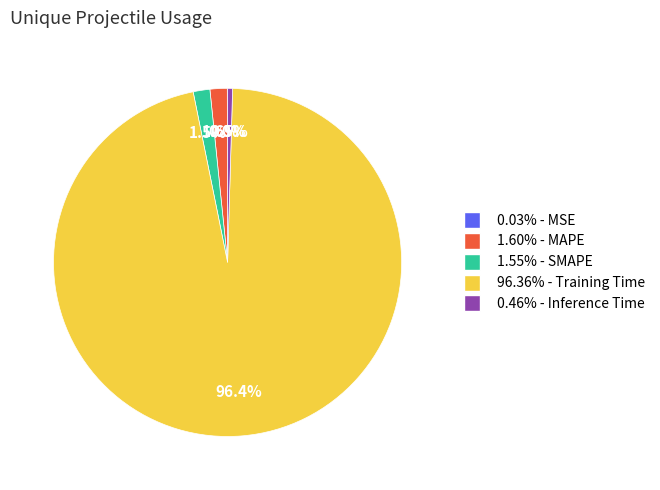

Does any single category account for the majority?

Yes